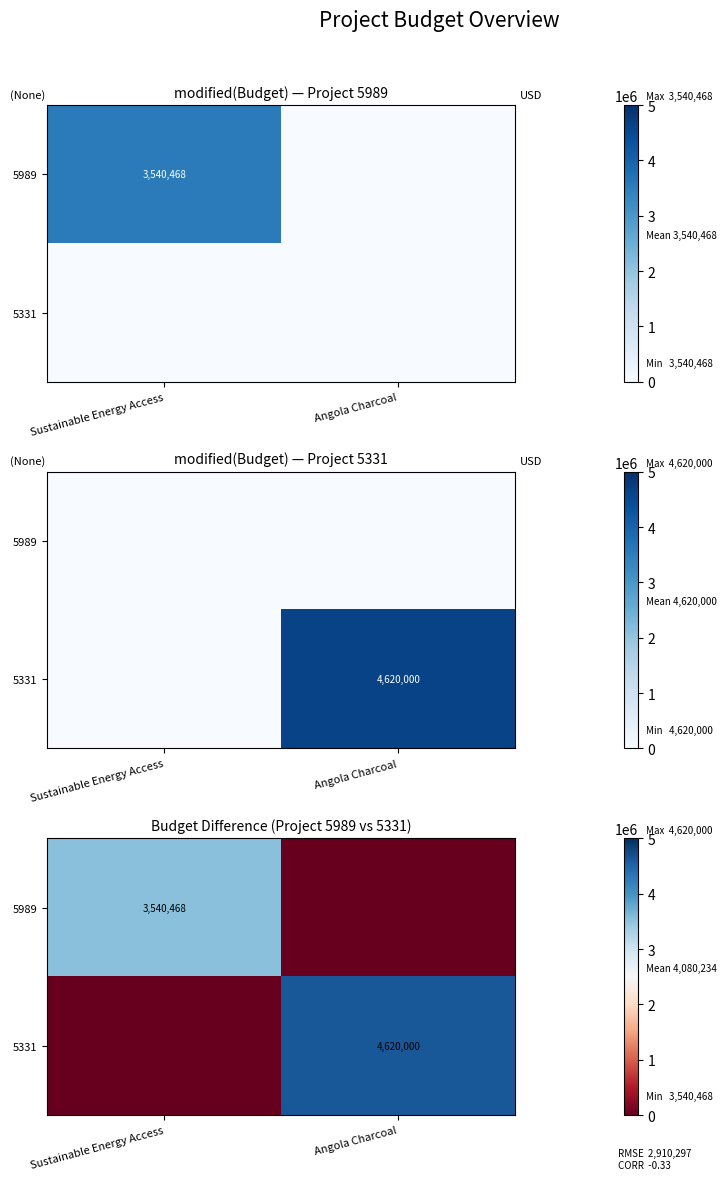

What is the sum of the 5989 values at Sustainable Energy Access and Angola Charcoal?

3540468